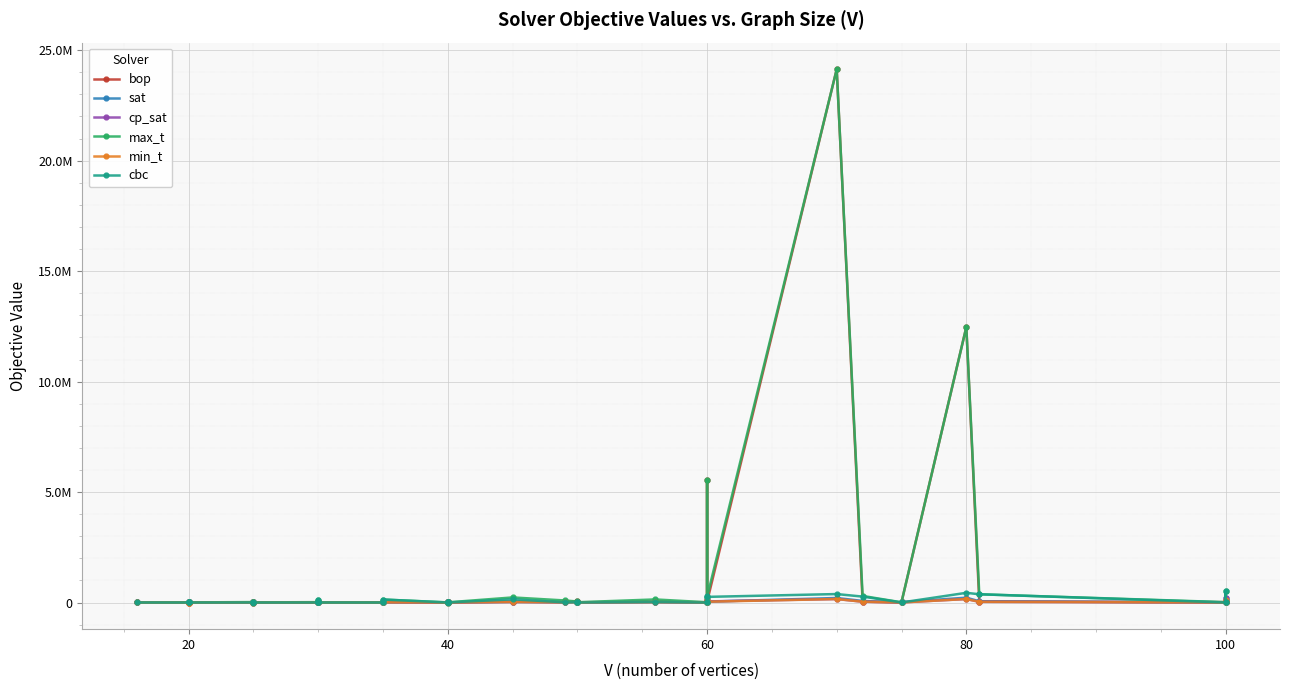

Rank the series by their maximum value, from highest to lowest.

bop, max_t, cbc, sat, cp_sat, min_t